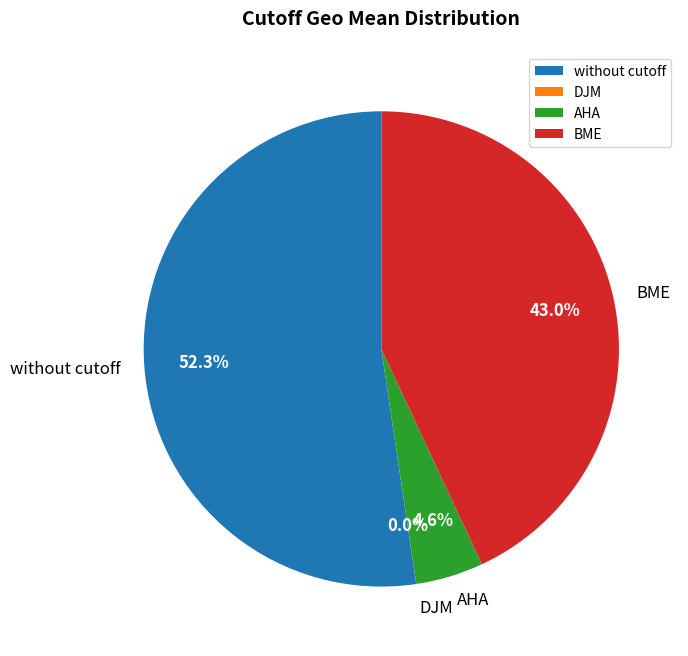

Which slice is the largest?

without cutoff